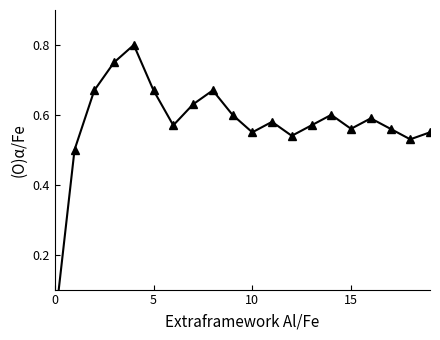

What is the label of the 8th point from the left?

7